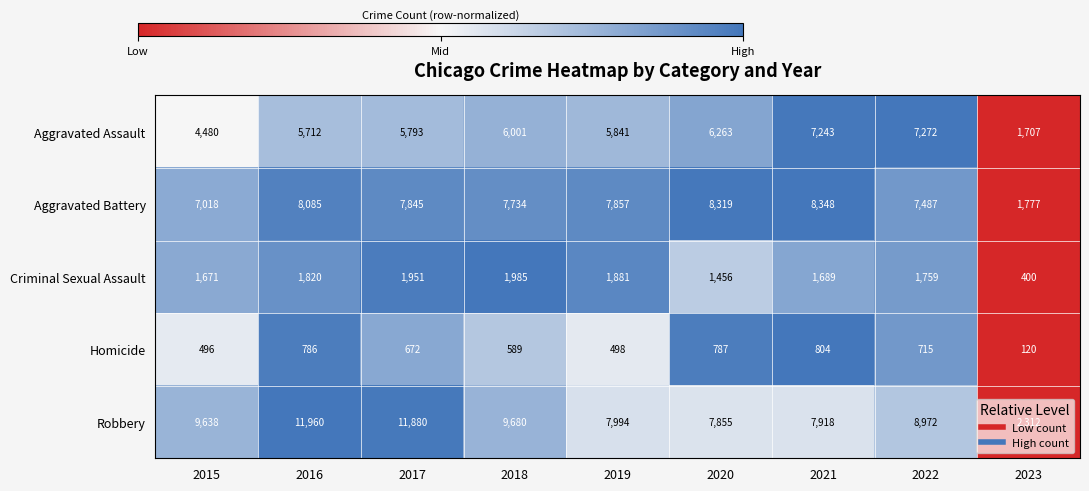

What is the total value across all series at 2020?

24680